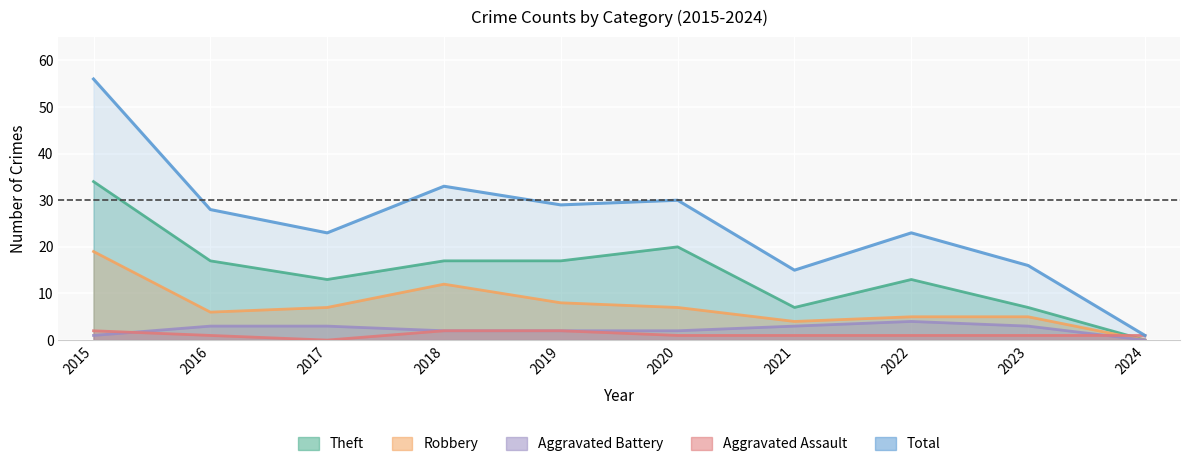

Rank the series by their maximum value, from lowest to highest.

Aggravated Assault, Aggravated Battery, Robbery, Theft, Total